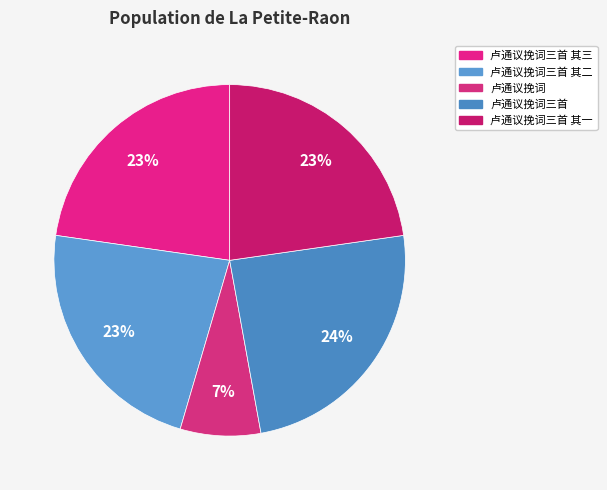

What is the largest slice in the pie chart?

卢通议挽词三首